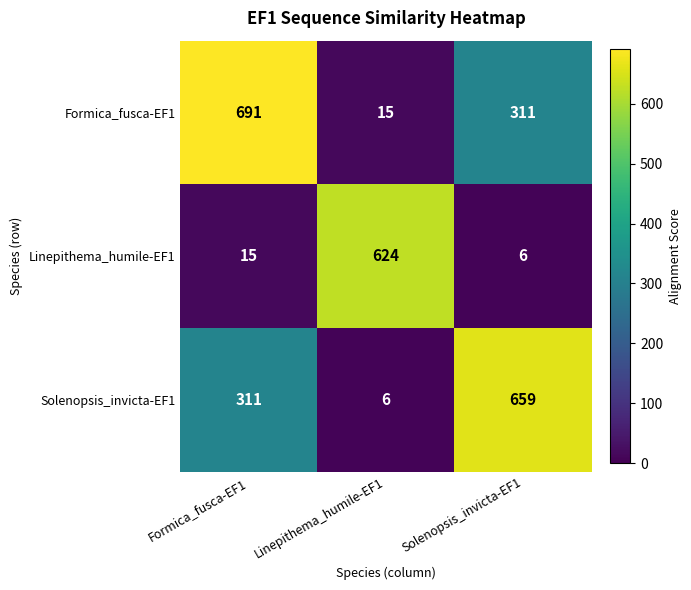

Reading left to right, list all the values displayed in this chart.

Formica_fusca-EF1: Formica_fusca-EF1=691	Linepithema_humile-EF1=15	Solenopsis_invicta-EF1=311
Linepithema_humile-EF1: Formica_fusca-EF1=15	Linepithema_humile-EF1=624	Solenopsis_invicta-EF1=6
Solenopsis_invicta-EF1: Formica_fusca-EF1=311	Linepithema_humile-EF1=6	Solenopsis_invicta-EF1=659